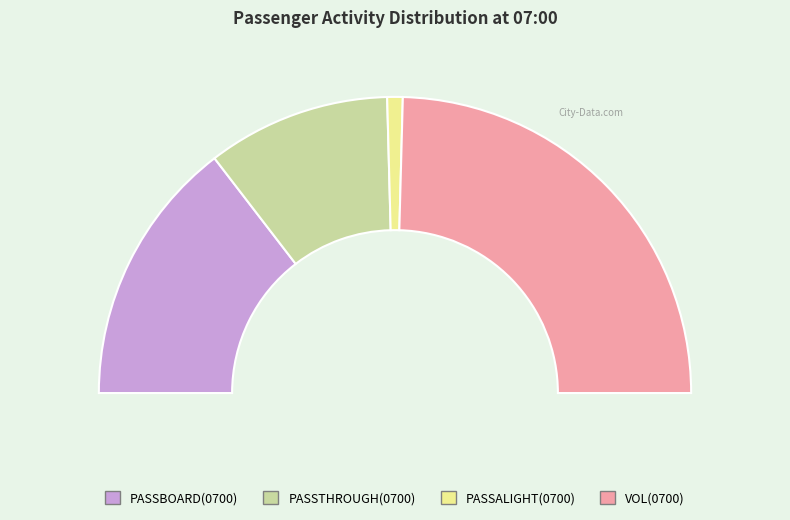

Which series has the largest range (max minus min)?

VOL(0700)